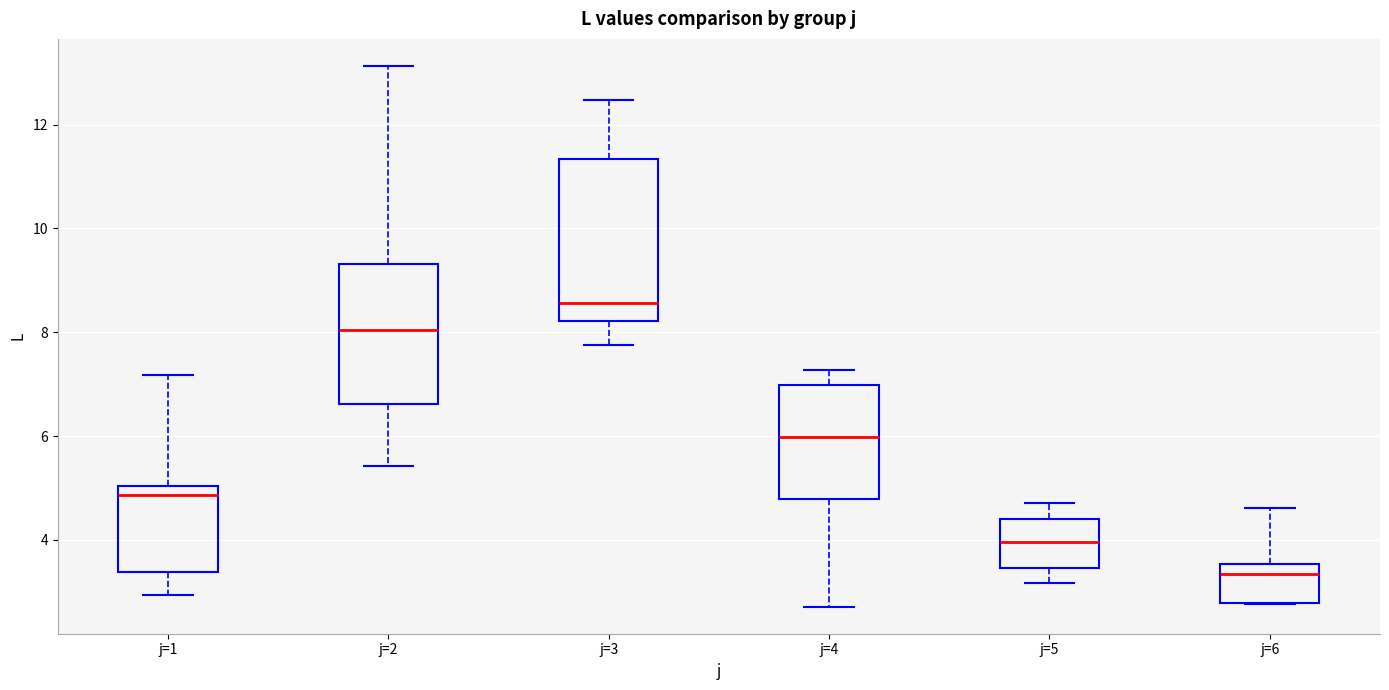

Where does the median line of the box for j=4 sit on the y-axis? The values are not printed on the chart, so give them approximately, as read against the axis.

6.0